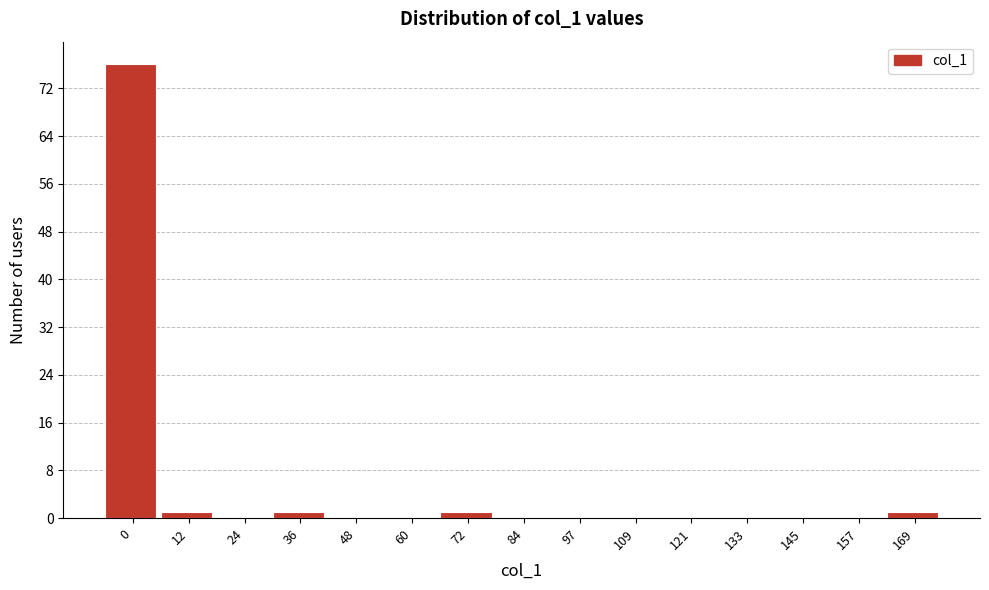

Reading left to right, extract all data points from this chart.

0=76	12=1	24=0	36=1	48=0	60=0	72=1	84=0	97=0	109=0	121=0	133=0	145=0	157=0	169=1